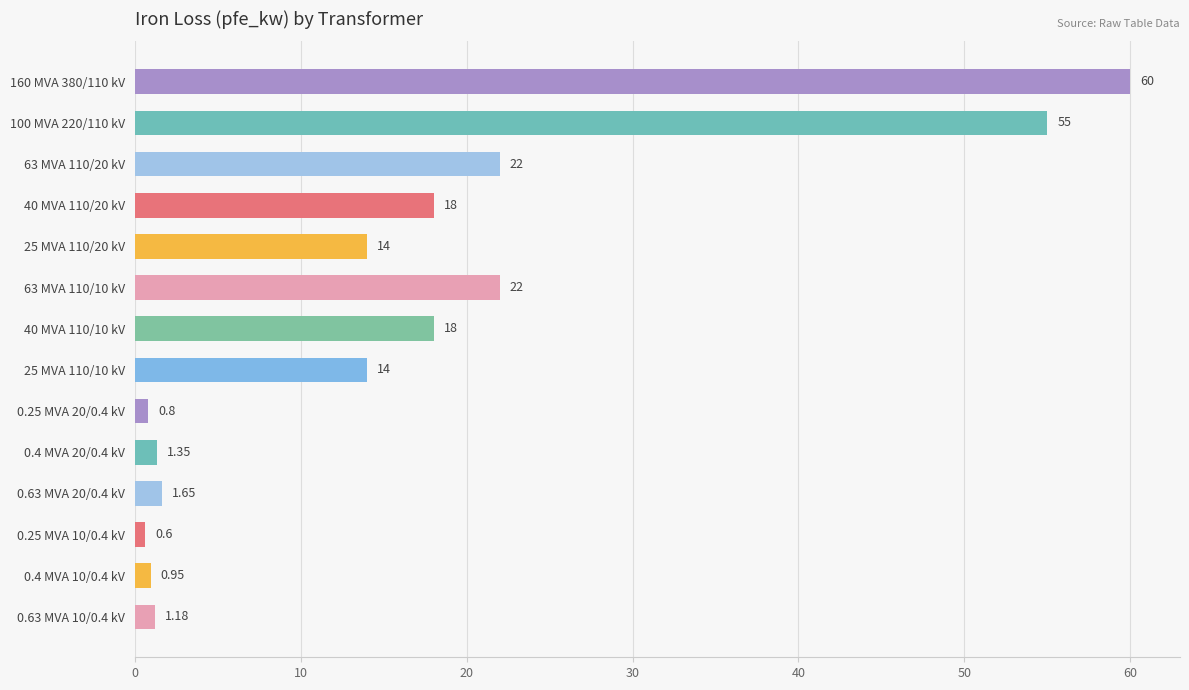

What is the sum of all values?

229.5